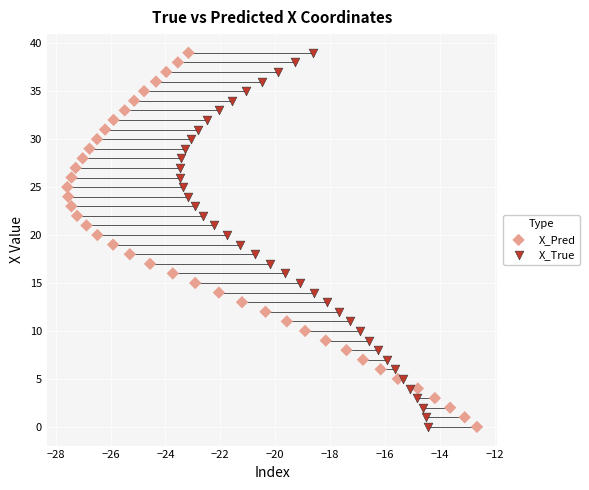

What are all the series names shown in the legend?

X_Pred, X_True